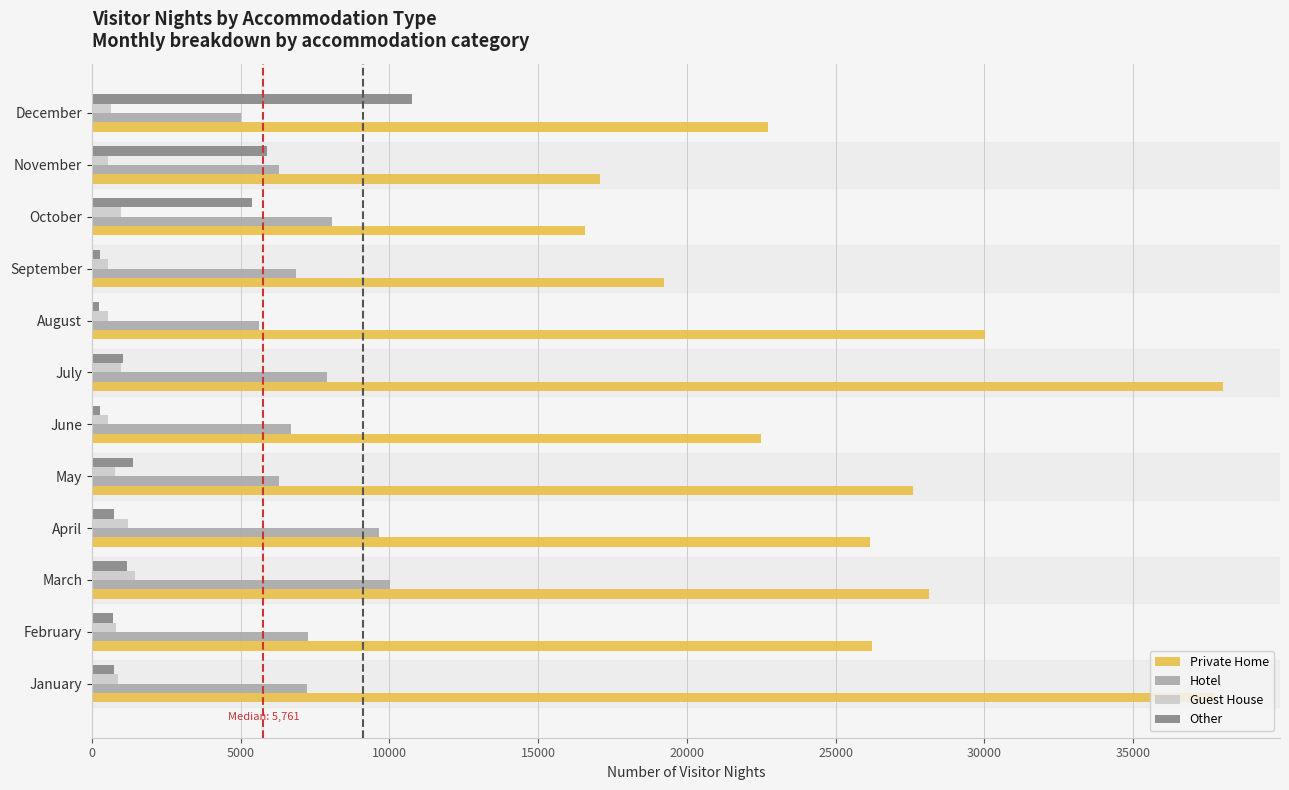

Which series changed the most between January and August?

Private Home